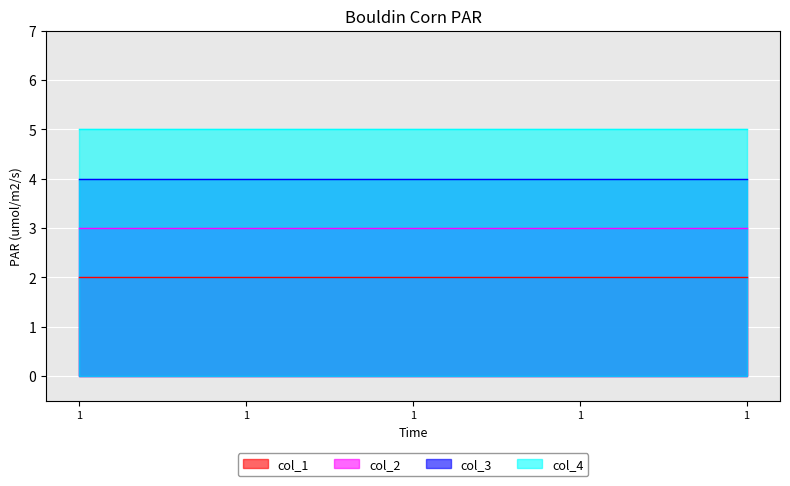

What is the sum of the col_3 values at 1 and 1?

8